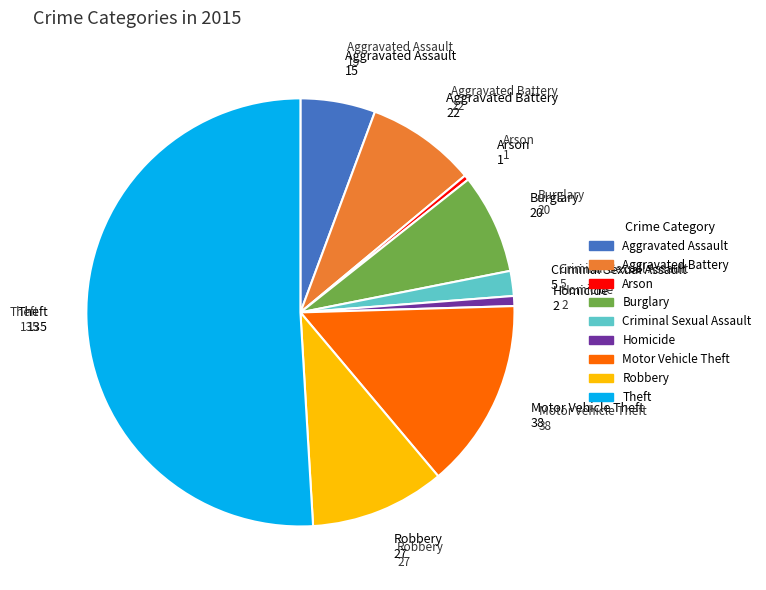

True or false: Homicide accounts for 1% of the total.

True